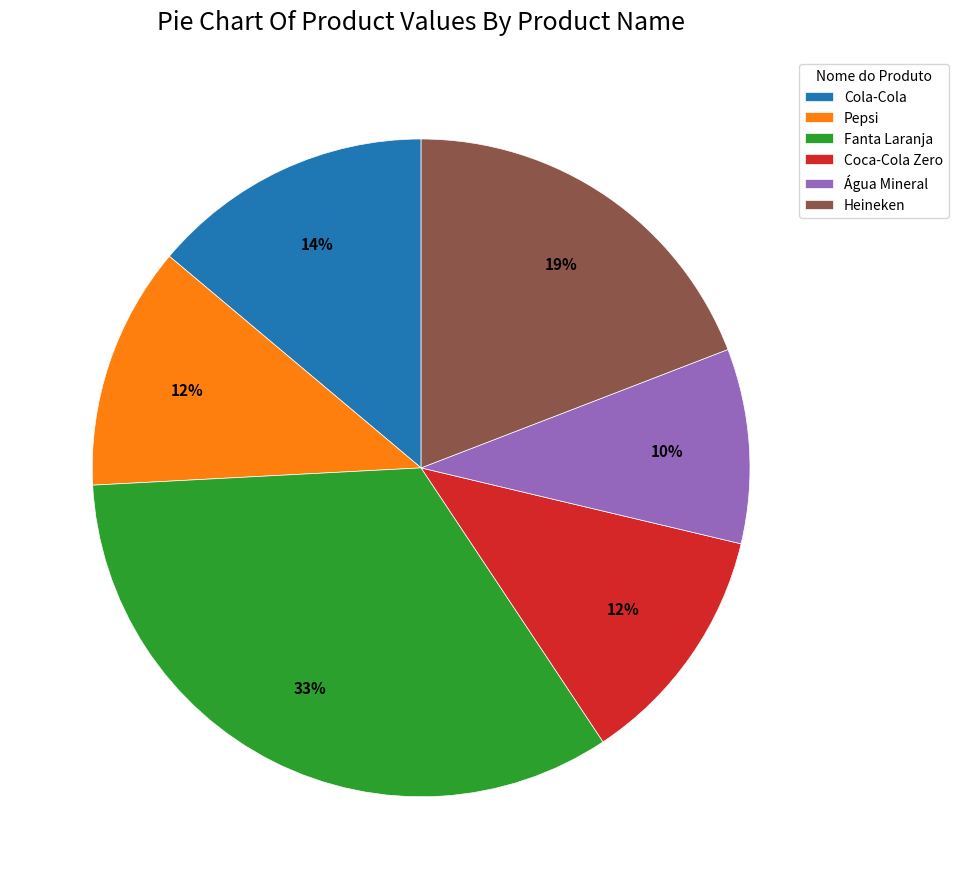

What is the ratio of the value at Heineken to the value at Cola-Cola?

1.4